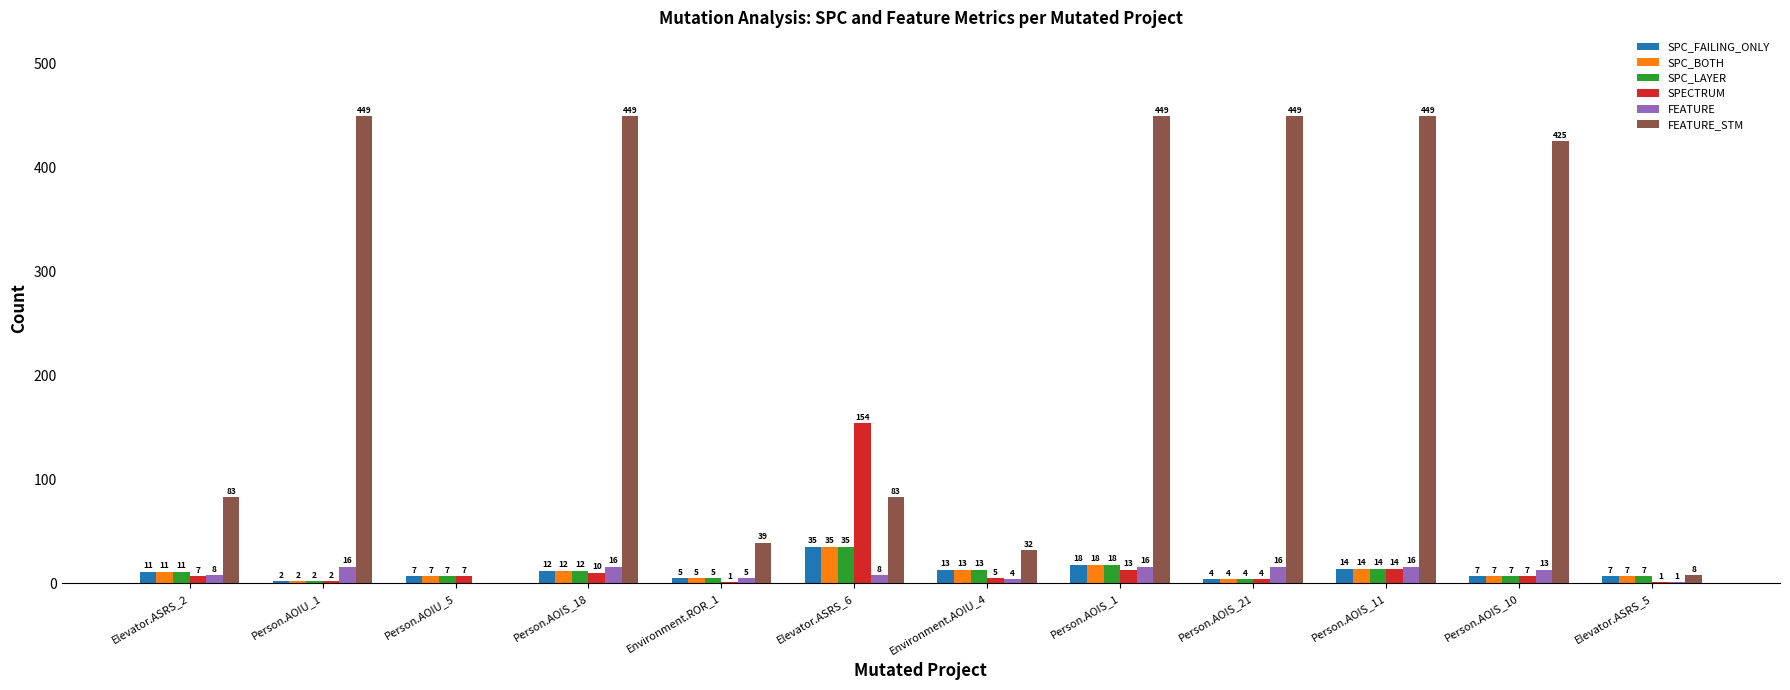

What value does the FEATURE series have at Person.AOIS_1, to the nearest 5?

15